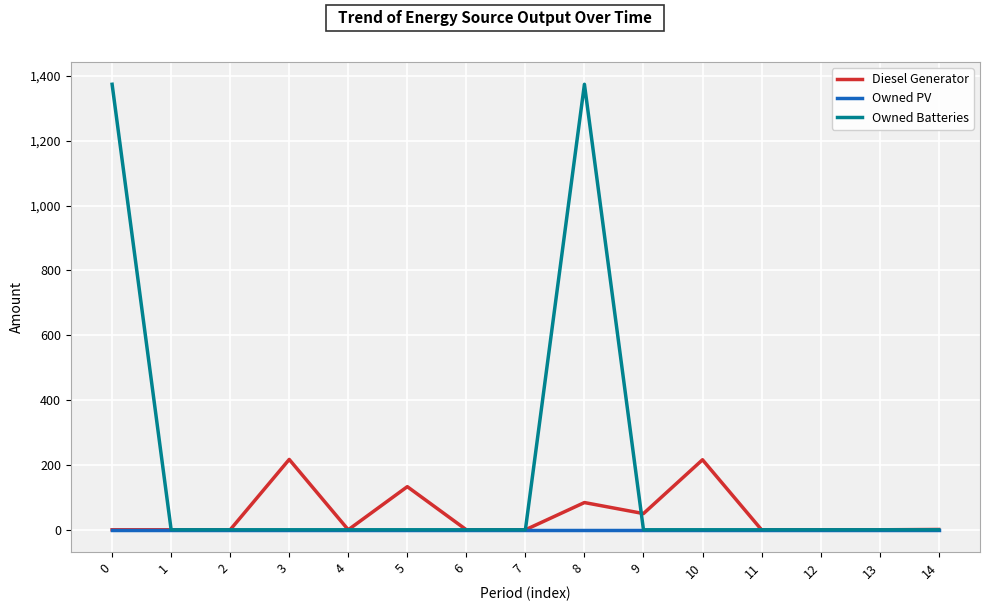

What is the spread (max minus min) of values at 10?

216